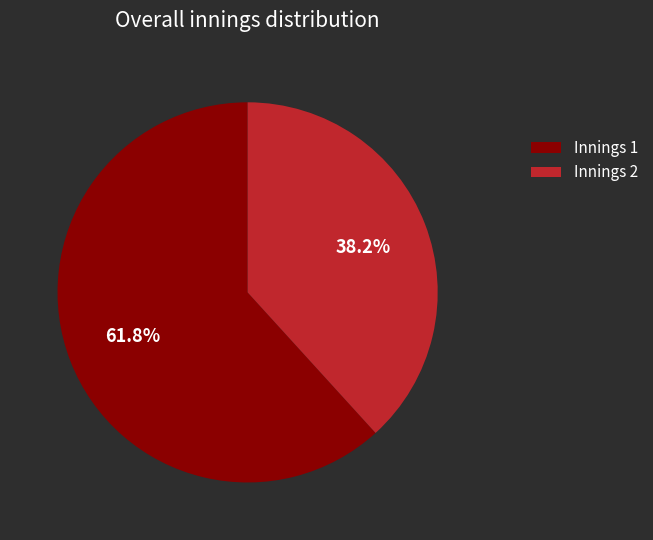

What is the majority slice?

Innings 1